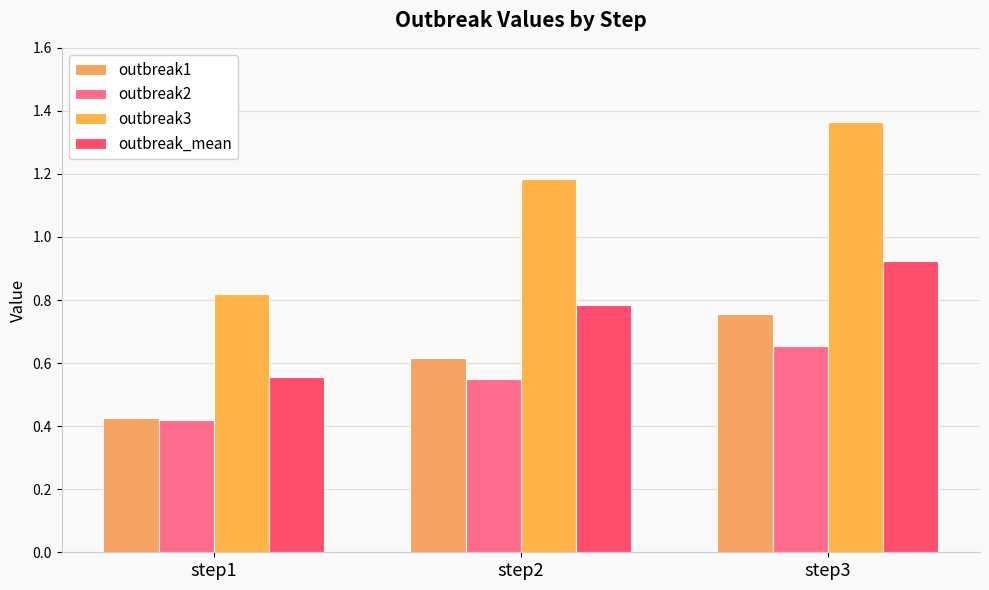

At step2, list the series in order from largest to smallest.

outbreak3, outbreak_mean, outbreak1, outbreak2